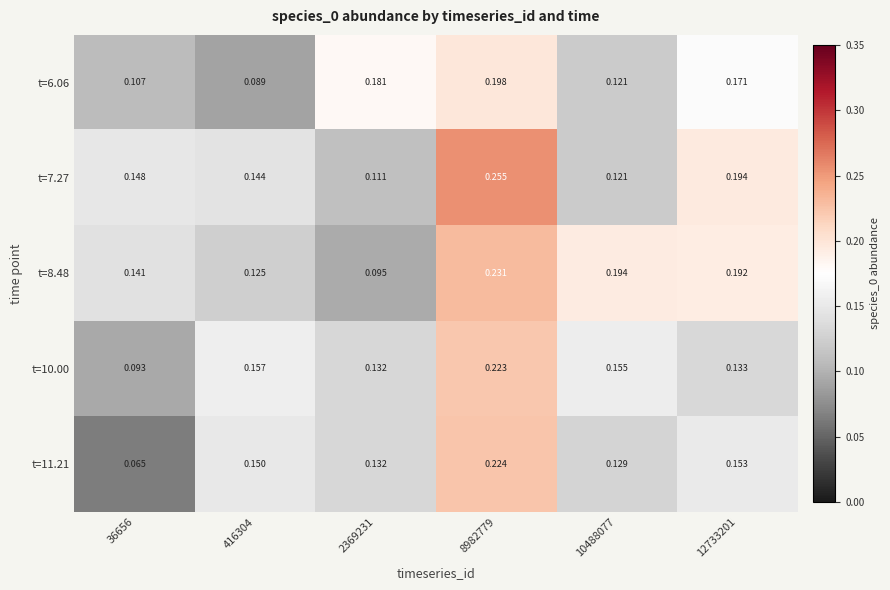

Is the value of t=7.27 at 416304 greater than the value of t=11.21 at 12733201?

No